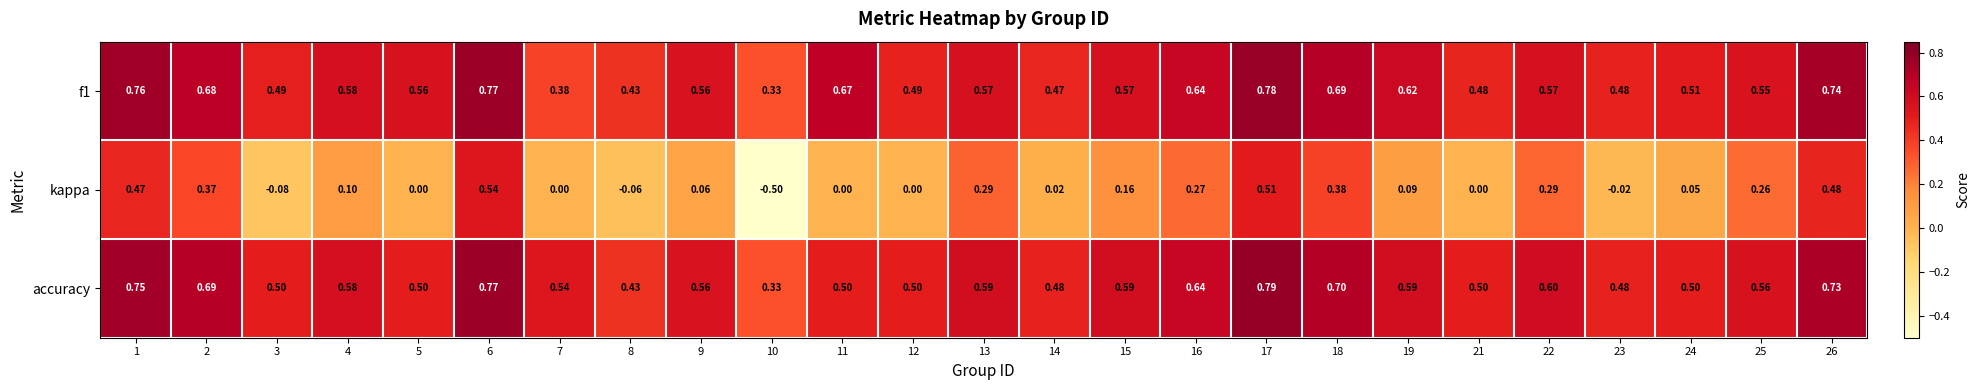

Between 3 and 13, which series saw the biggest shift?

kappa